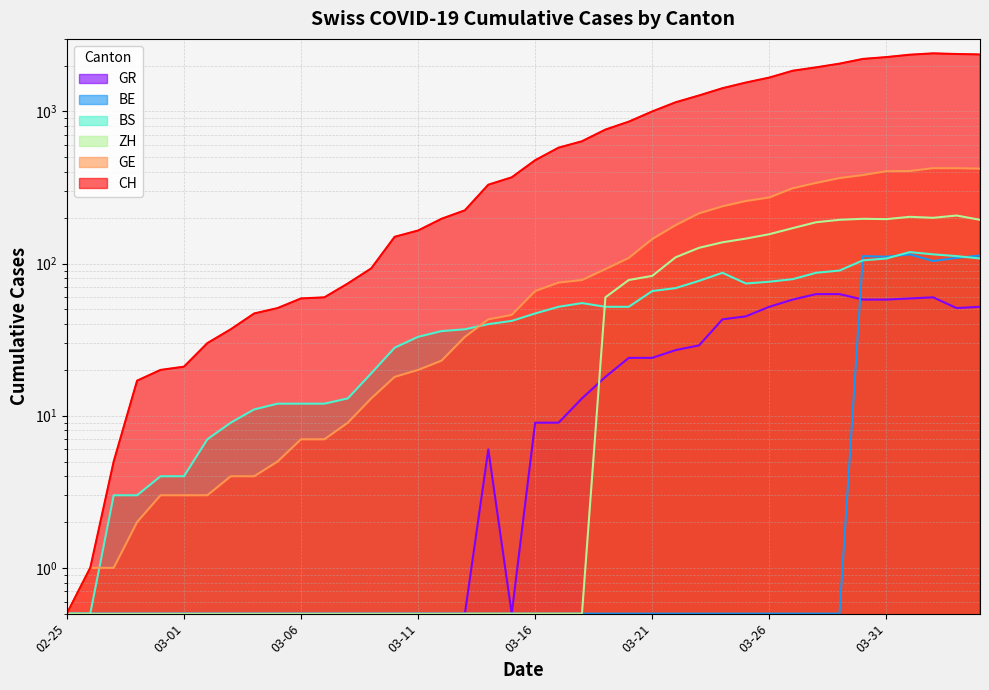

What is the average value of the GR series?

20.8